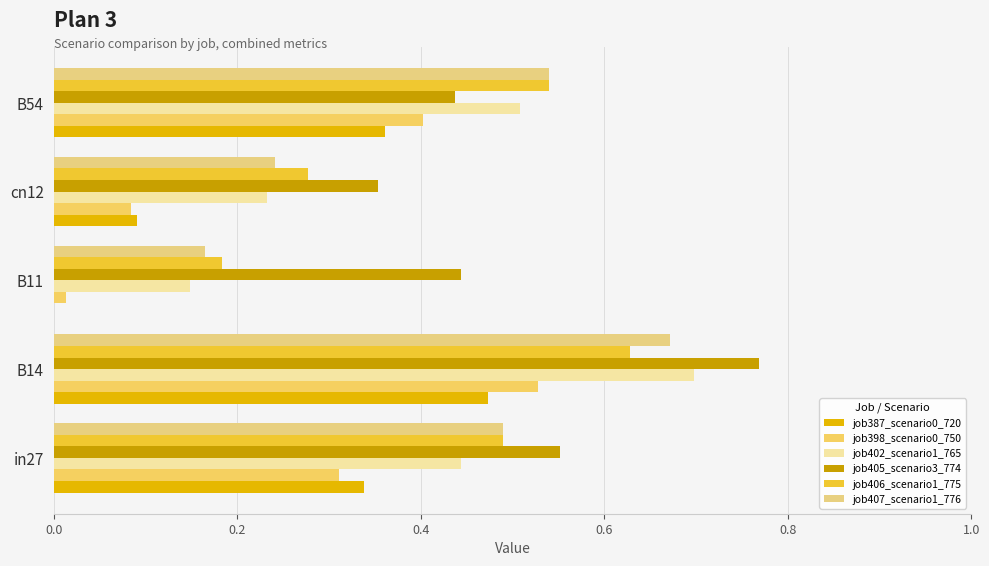

How many data points does each series have?

5